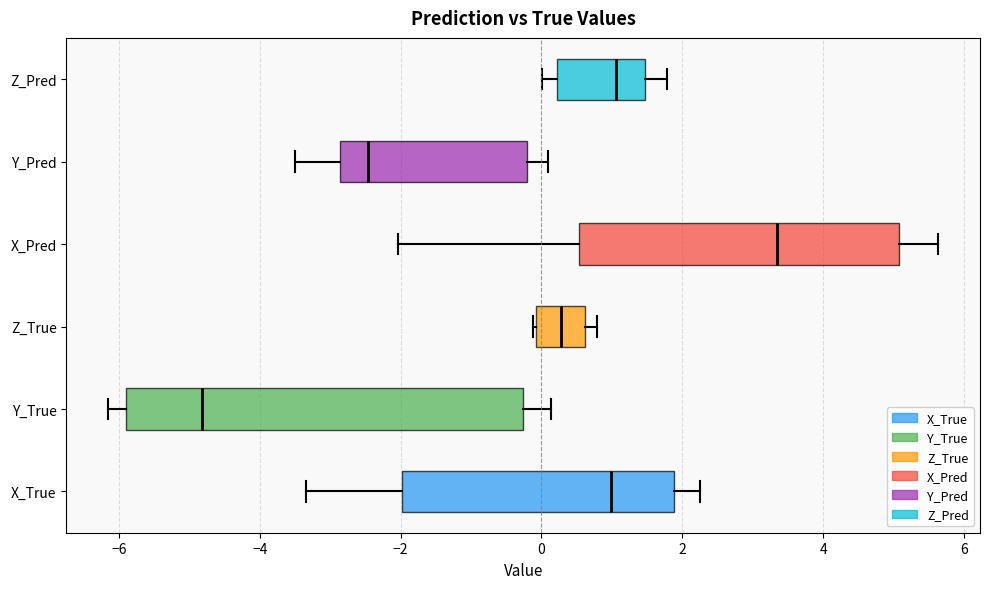

Reading bottom to top, transcribe this box plot: for each box, give where its median line is, the range the box spans, and where its two whiskers end, as read against the x-axis. The values are not printed on the chart, so give them approximately, as read against the axis.

X_True: median 1.0, box -2.0 to 1.8, whiskers -3.4 to 2.2
Y_True: median -4.8, box -6.0 to -0.2, whiskers -6.2 to 0.2
Z_True: median 0.2, box 0.0 to 0.6, whiskers -0.2 to 0.8
X_Pred: median 3.4, box 0.6 to 5.0, whiskers -2.0 to 5.6
Y_Pred: median -2.4, box -2.8 to -0.2, whiskers -3.4 to 0.0
Z_Pred: median 1.0, box 0.2 to 1.4, whiskers 0.0 to 1.8